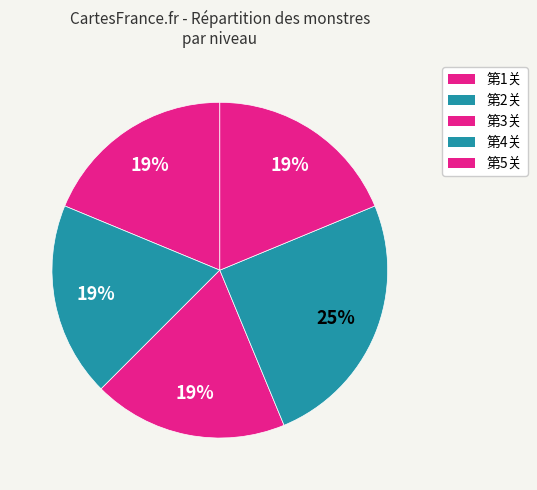

Do 第1关 and 第3关 together represent more than half of the pie?

No